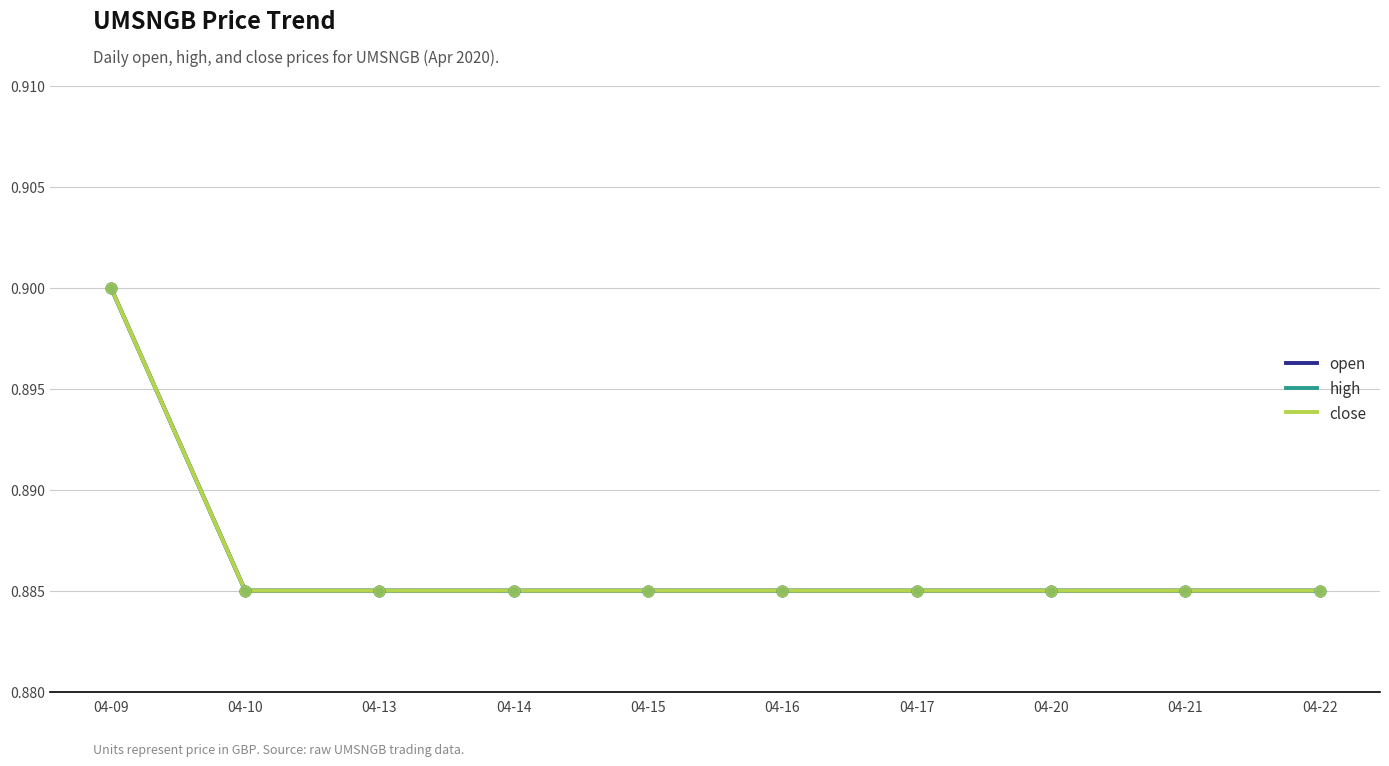

At which category is the sum across all series the highest?

04-09